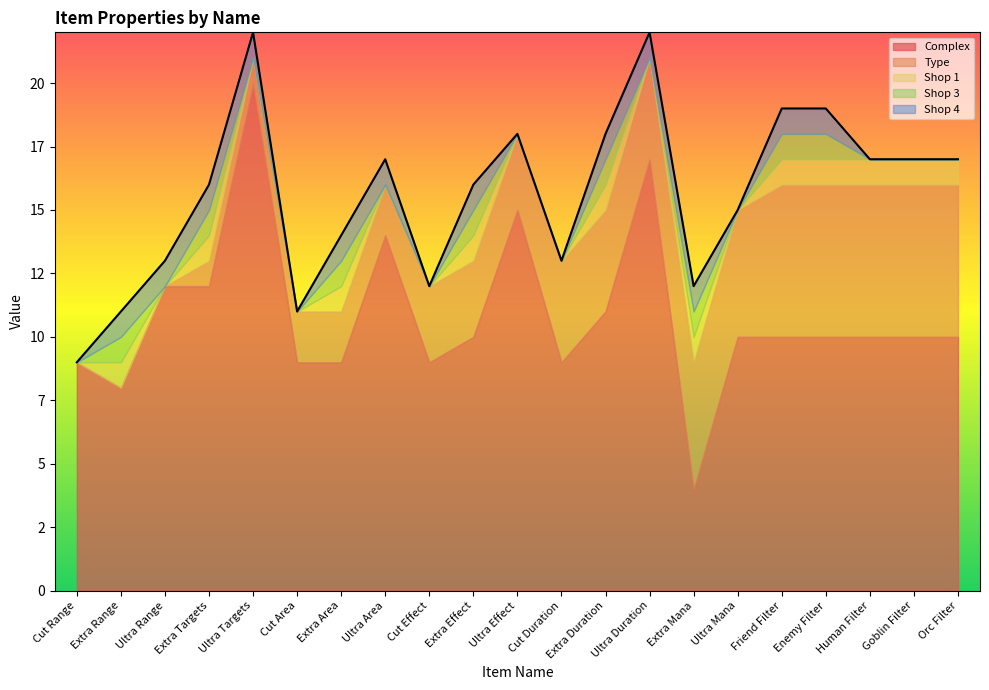

True or false: Shop 1 and Shop 3 cross at least once.

False